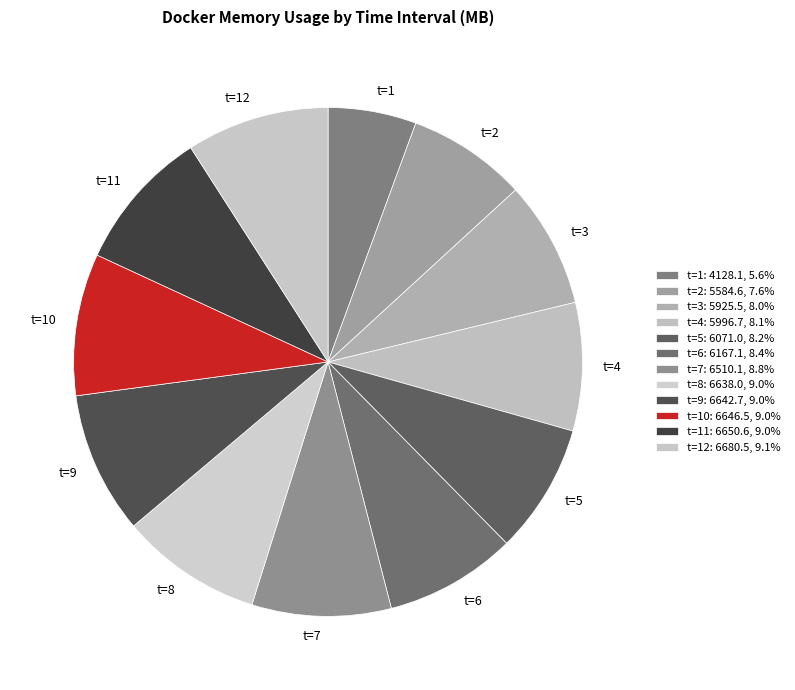

Does t=3 represent more than half of the total?

No